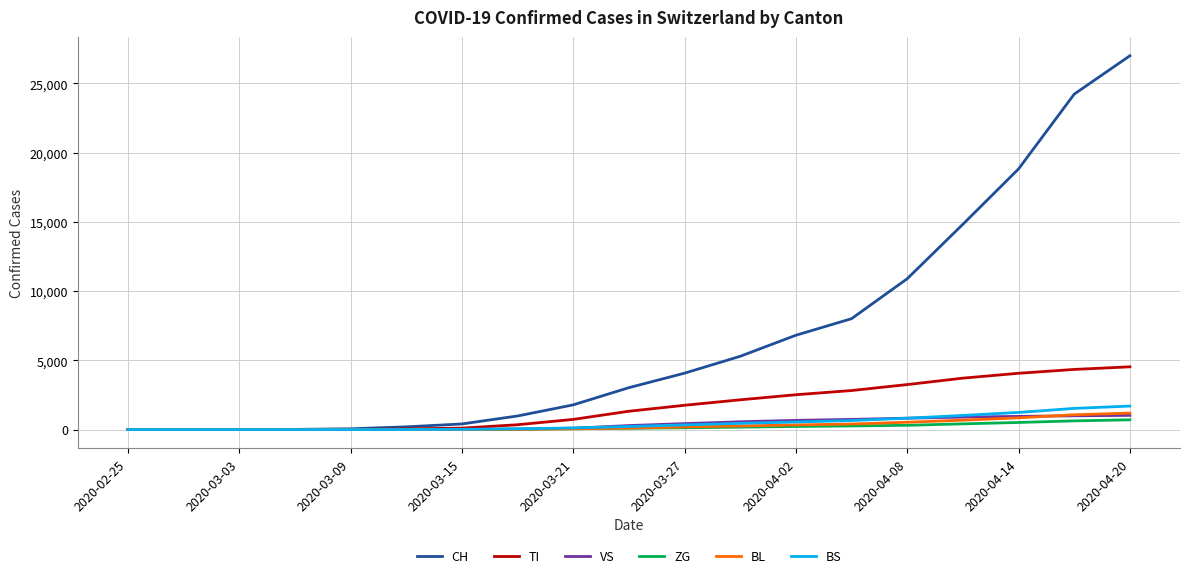

What is the maximum value for TI?

4534